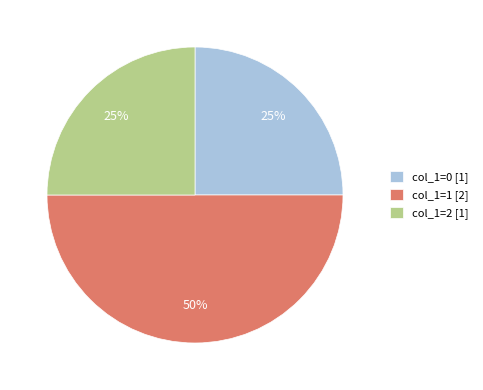

To the nearest percent, what percentage of the pie is col_1=1 [2]?

50%